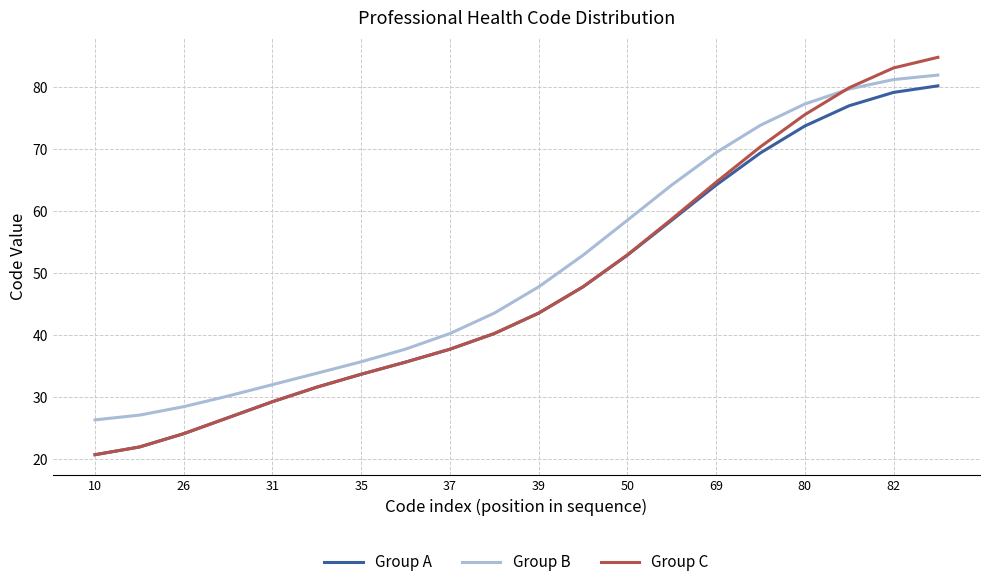

How many categories are shown in the chart?

20